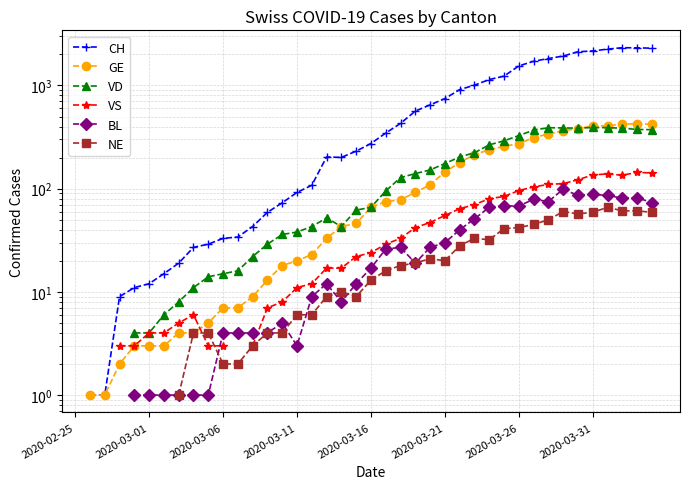

Which has a higher value, 2020-03-06 or 2020-03-26?

2020-03-26